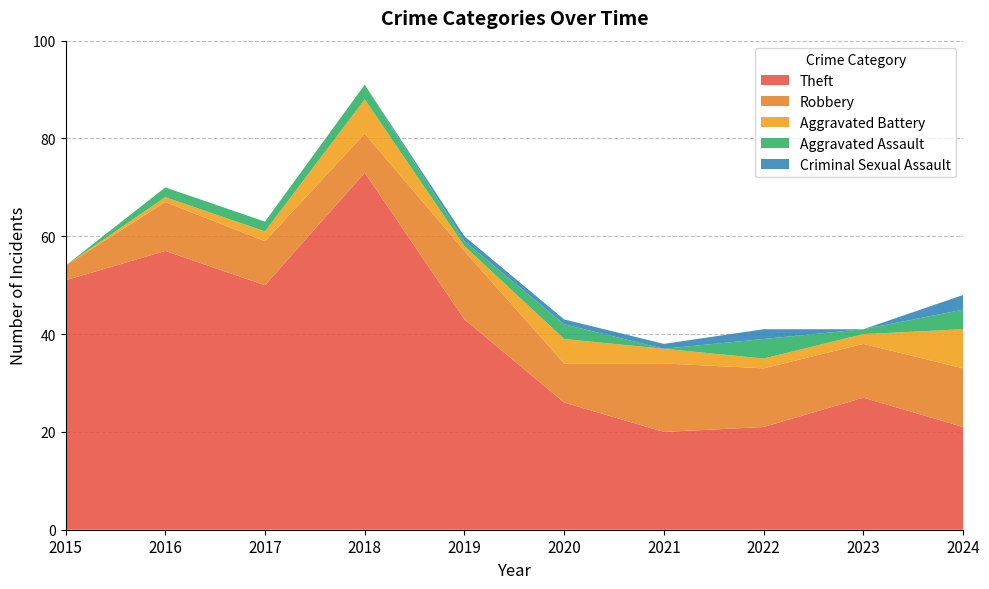

Reading right to left, list all the values displayed in this chart.

Theft: 21	27	21	20	26	43	73	50	57	51
Robbery: 12	11	12	14	8	14	8	9	10	3
Aggravated Battery: 8	2	2	3	5	1	7	2	1	0
Aggravated Assault: 4	1	4	0	3	1	3	2	2	0
Criminal Sexual Assault: 3	0	2	1	1	1	0	0	0	0